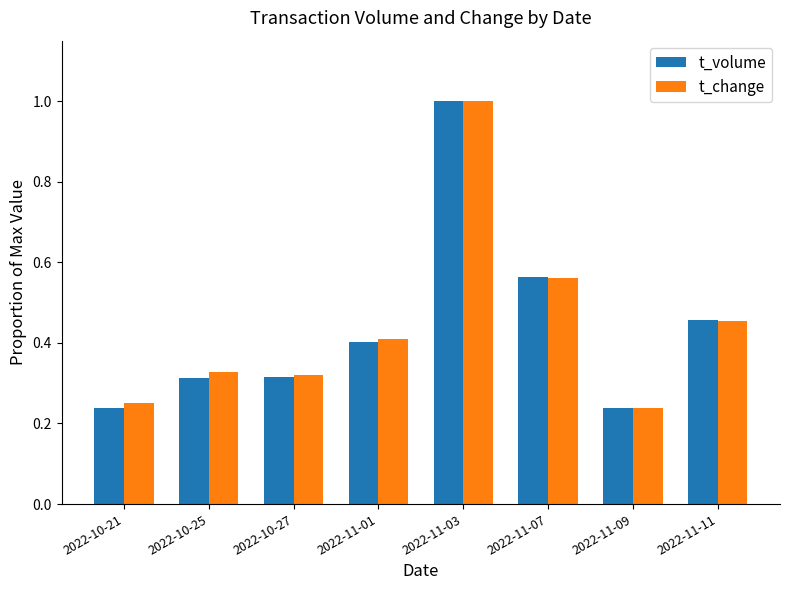

What is the maximum value shown in the chart?

1.0